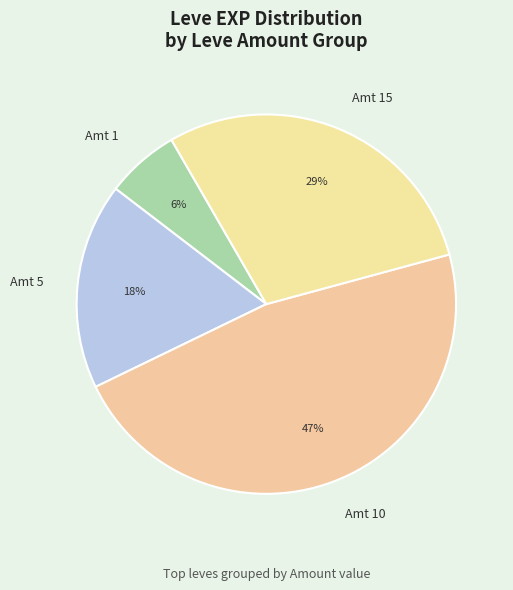

Do Amt 5 and Amt 15 together represent more than half of the pie?

No